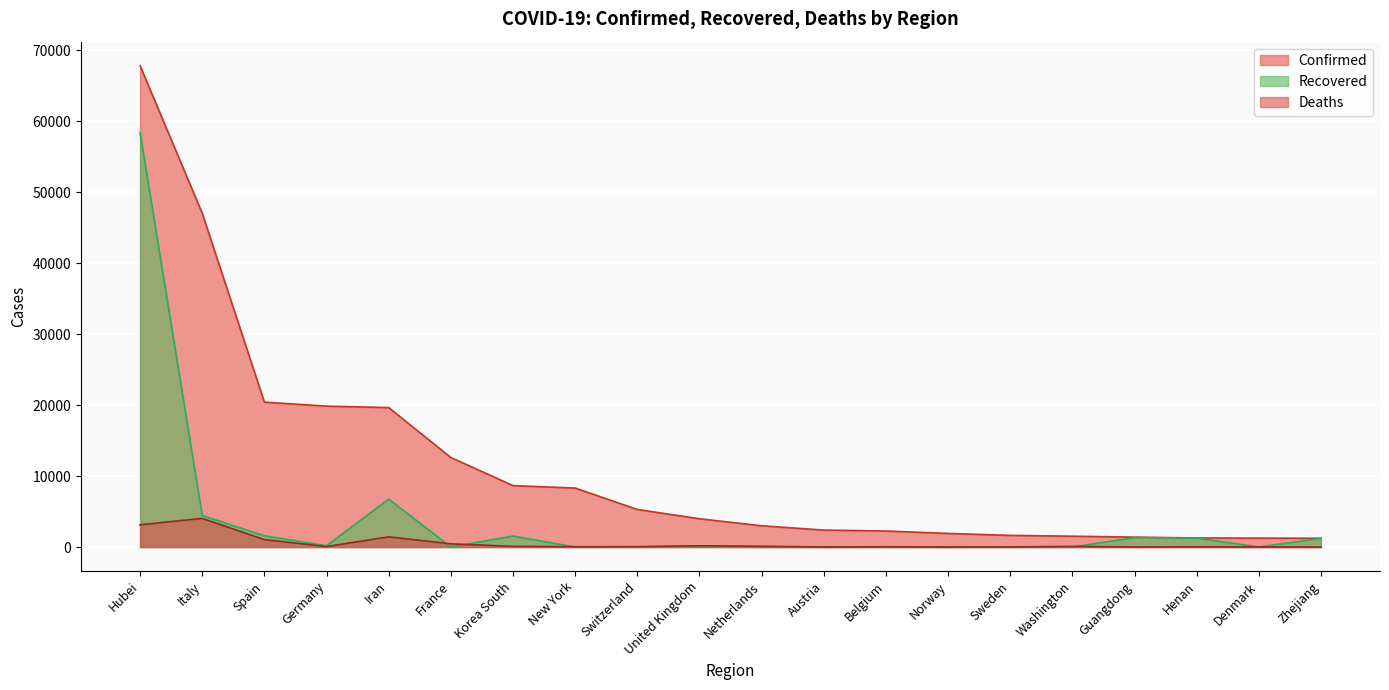

What are all the series names shown in the legend?

Confirmed, Recovered, Deaths